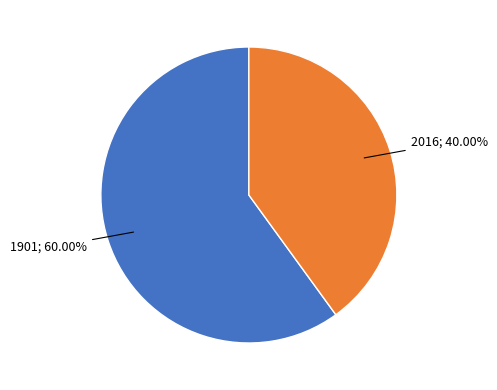

Is there a majority slice in this chart?

Yes